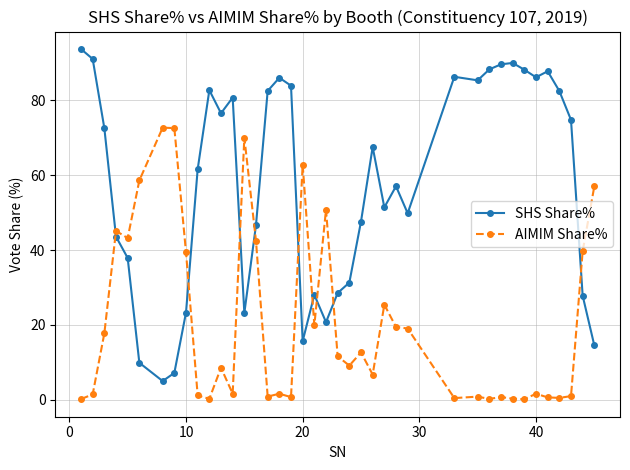

Does the chart have visible grid lines?

Yes